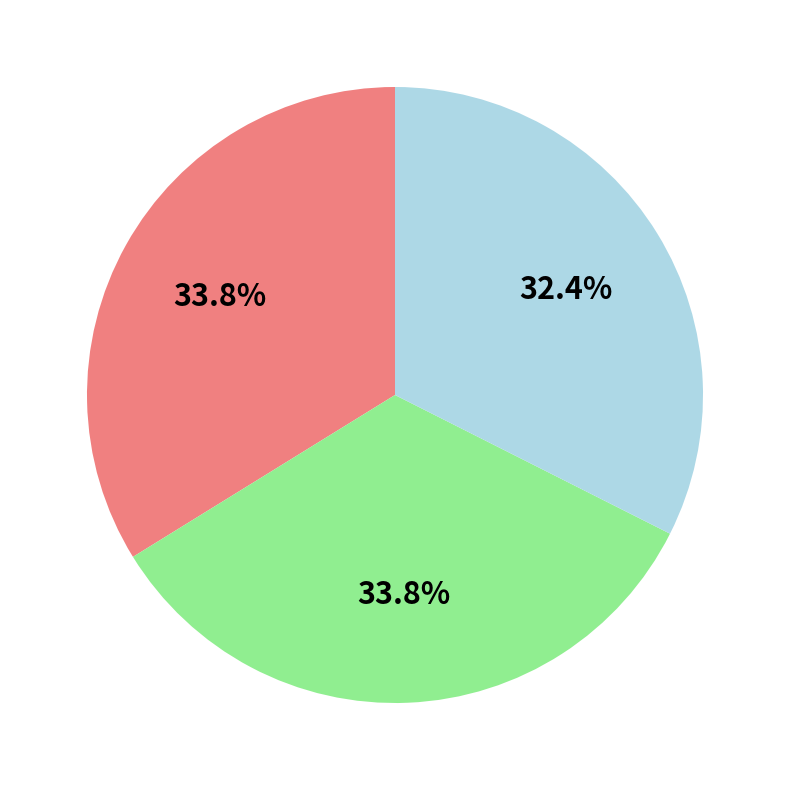

Does any single category account for the majority?

No